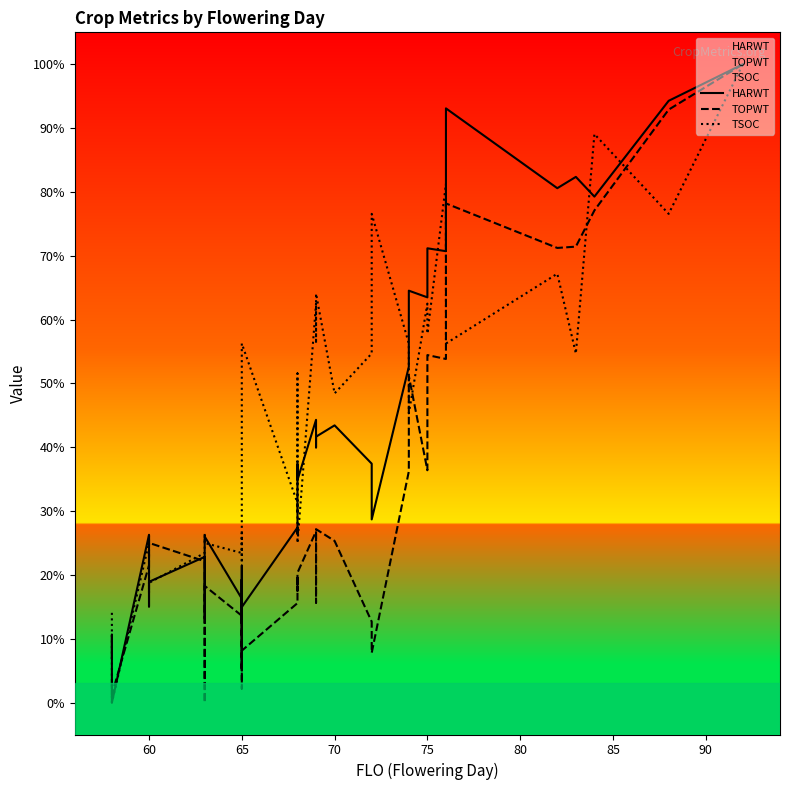

What is the sum of all HARWT values?

1604.5